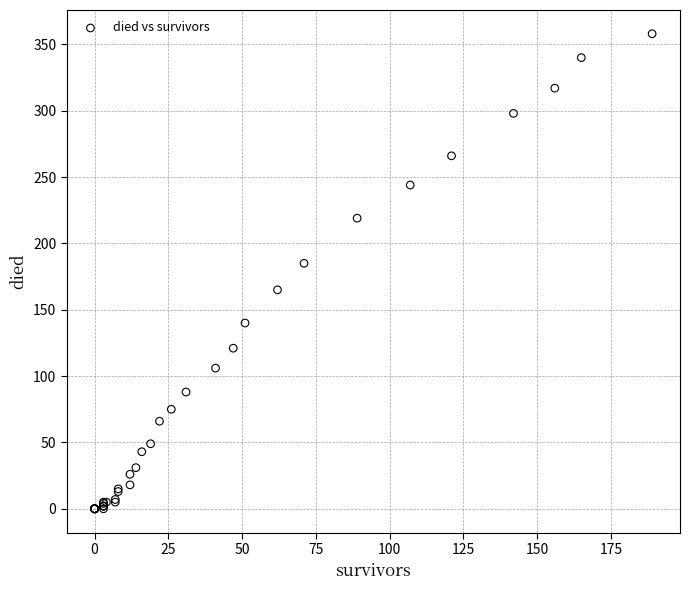

What Y value in the scatter plot is closest to 179?

185